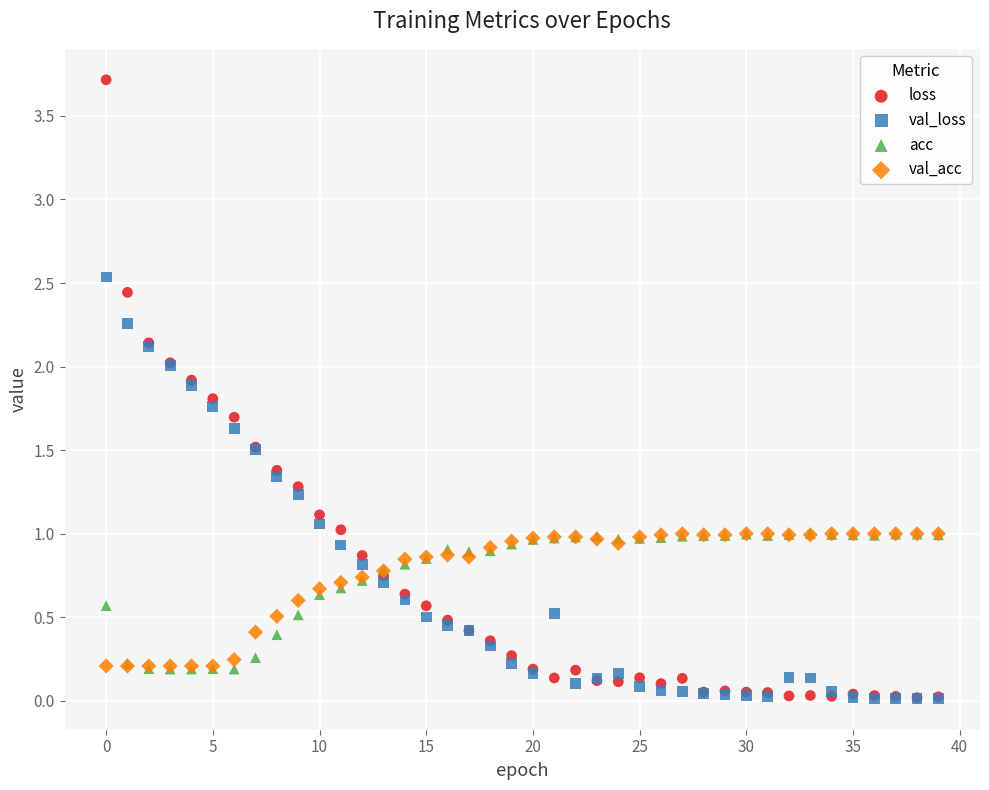

What are all the series names shown in the legend?

loss, val_loss, acc, val_acc